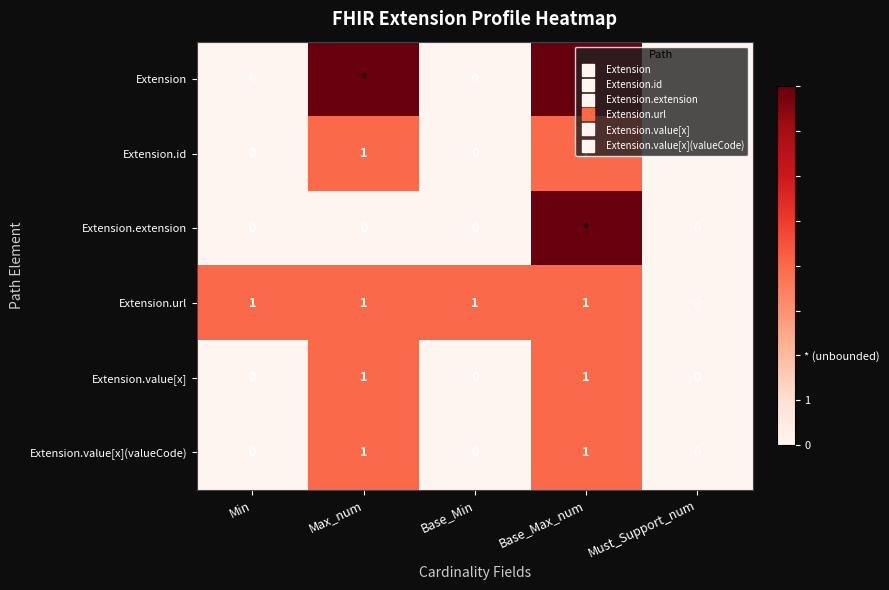

The value of Extension.value[x] at Base_Max_num is 0. True or false?

False